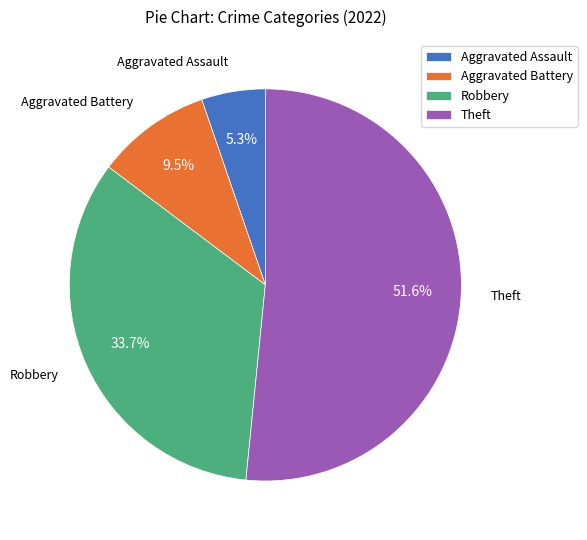

Rank the categories by value from lowest to highest.

Aggravated Assault, Aggravated Battery, Robbery, Theft